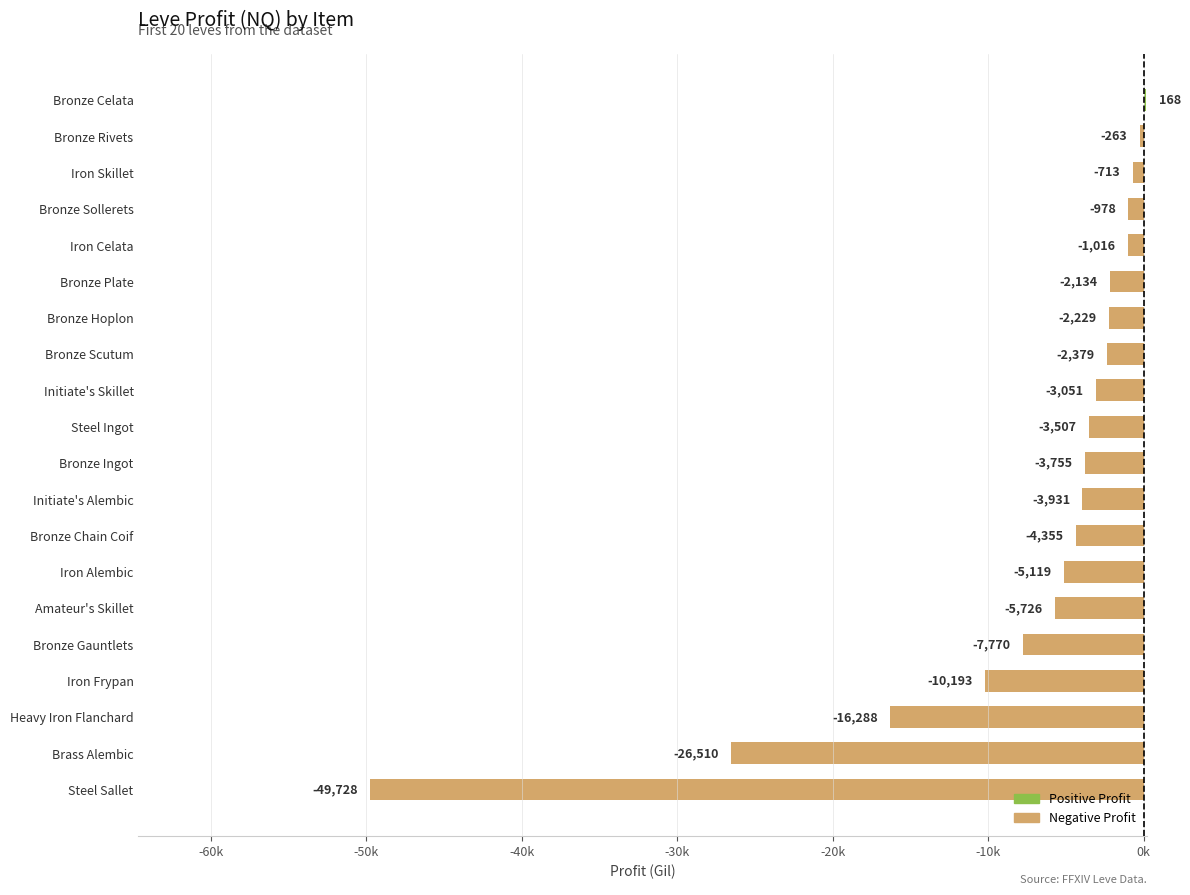

What is the sum of all values?

-149477.6